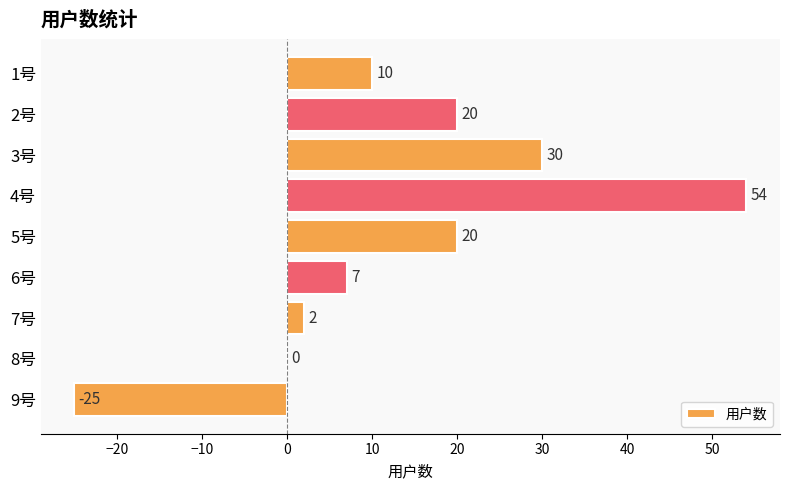

What is the sum of the values at 4号 and 2号?

74